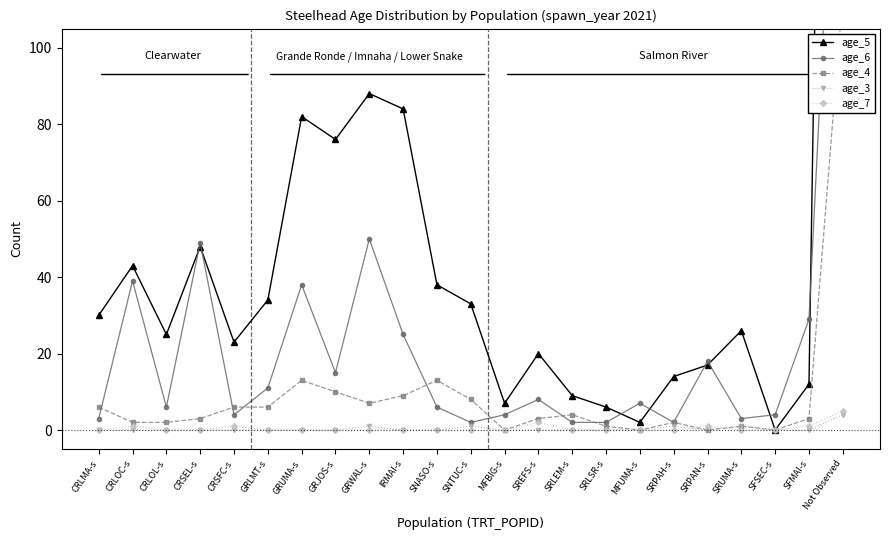

Reading left to right, extract all data points from this chart.

age_5: CRLMA-s=30	CRLOC-s=43	CRLOL-s=25	CRSEL-s=48	CRSFC-s=23	GRLMT-s=34	GRUMA-s=82	GRJOS-s=76	GRWAL-s=88	IRMAI-s=84	SNASO-s=38	SNTUC-s=33	MFBIG-s=7	SREFS-s=20	SRLEM-s=9	SRLSR-s=6	MFUMA-s=2	SRPAH-s=14	SRPAN-s=17	SRUMA-s=26	SFSEC-s=0	SFMAI-s=12	Not Observed=568
age_6: CRLMA-s=3	CRLOC-s=39	CRLOL-s=6	CRSEL-s=49	CRSFC-s=4	GRLMT-s=11	GRUMA-s=38	GRJOS-s=15	GRWAL-s=50	IRMAI-s=25	SNASO-s=6	SNTUC-s=2	MFBIG-s=4	SREFS-s=8	SRLEM-s=2	SRLSR-s=2	MFUMA-s=7	SRPAH-s=2	SRPAN-s=18	SRUMA-s=3	SFSEC-s=4	SFMAI-s=29	Not Observed=208
age_4: CRLMA-s=6	CRLOC-s=2	CRLOL-s=2	CRSEL-s=3	CRSFC-s=6	GRLMT-s=6	GRUMA-s=13	GRJOS-s=10	GRWAL-s=7	IRMAI-s=9	SNASO-s=13	SNTUC-s=8	MFBIG-s=0	SREFS-s=3	SRLEM-s=4	SRLSR-s=1	MFUMA-s=0	SRPAH-s=2	SRPAN-s=0	SRUMA-s=1	SFSEC-s=0	SFMAI-s=3	Not Observed=114
age_3: CRLMA-s=0	CRLOC-s=0	CRLOL-s=0	CRSEL-s=0	CRSFC-s=0	GRLMT-s=0	GRUMA-s=0	GRJOS-s=0	GRWAL-s=1	IRMAI-s=0	SNASO-s=0	SNTUC-s=1	MFBIG-s=0	SREFS-s=0	SRLEM-s=0	SRLSR-s=0	MFUMA-s=0	SRPAH-s=1	SRPAN-s=0	SRUMA-s=1	SFSEC-s=0	SFMAI-s=0	Not Observed=4
age_7: CRLMA-s=0	CRLOC-s=1	CRLOL-s=0	CRSEL-s=0	CRSFC-s=1	GRLMT-s=0	GRUMA-s=0	GRJOS-s=0	GRWAL-s=0	IRMAI-s=0	SNASO-s=0	SNTUC-s=0	MFBIG-s=0	SREFS-s=2	SRLEM-s=0	SRLSR-s=0	MFUMA-s=0	SRPAH-s=0	SRPAN-s=1	SRUMA-s=0	SFSEC-s=0	SFMAI-s=1	Not Observed=5